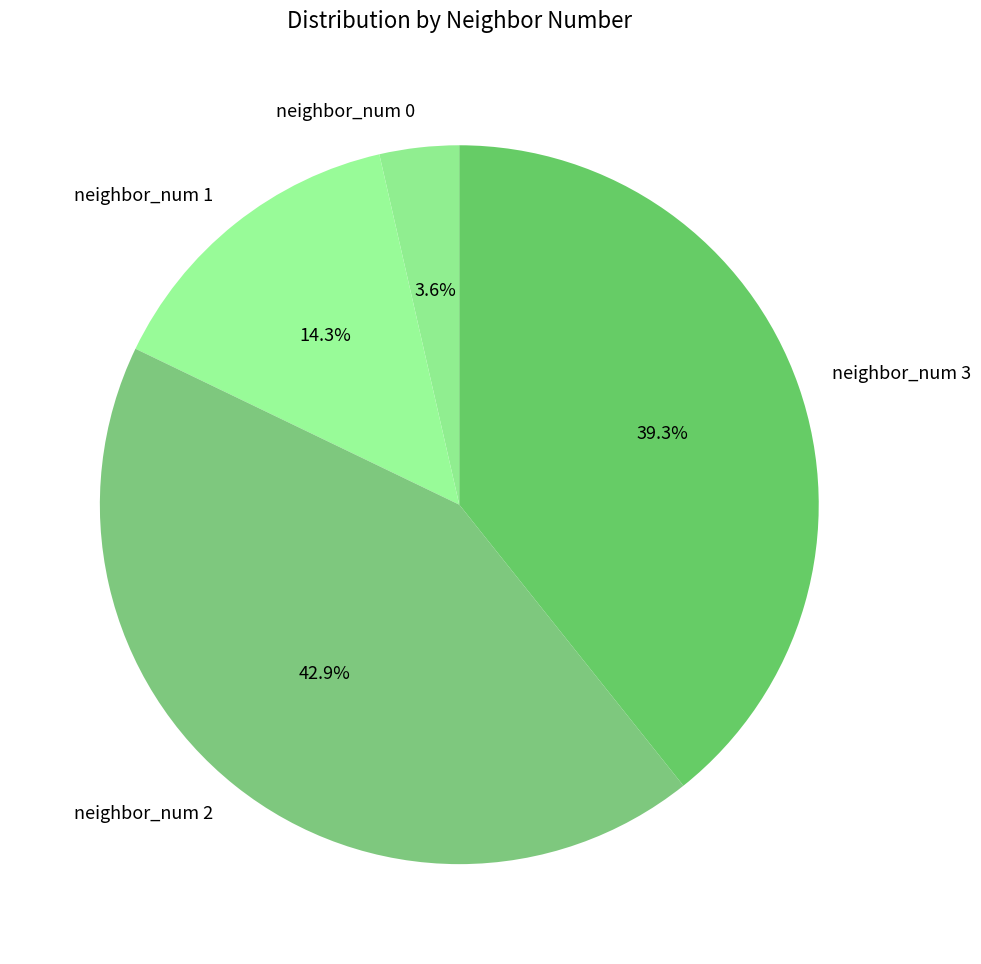

To the nearest percent, what percentage of the pie is neighbor_num 0?

4%